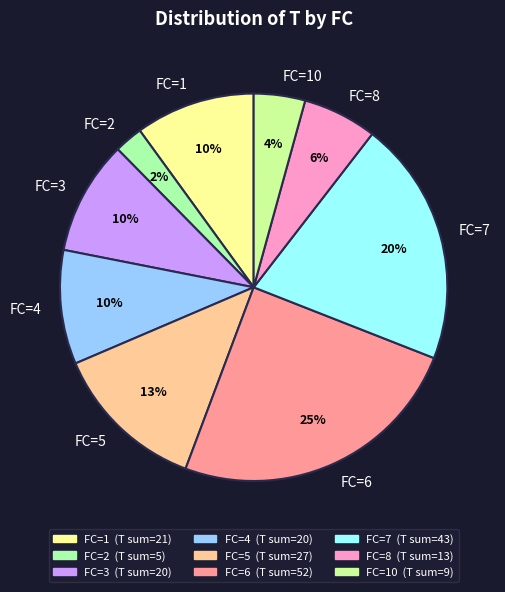

What percentage is the FC=2 slice, to the nearest percent?

2%